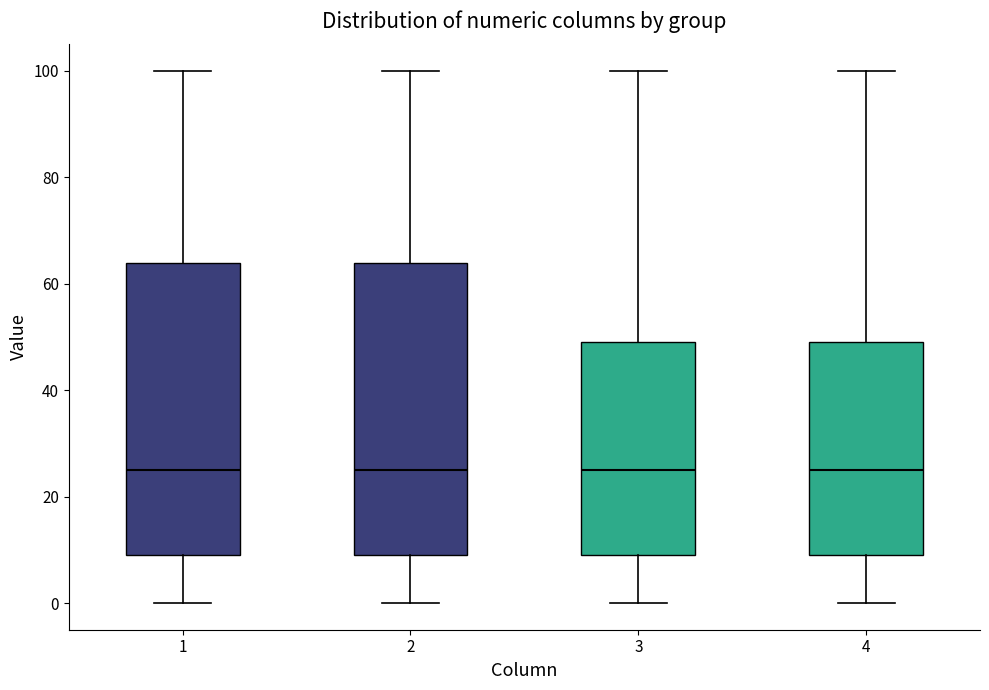

Reading left to right, read every box against the y-axis: the position of its median line, the range the box covers, and the ends of its whiskers. The values are not printed on the chart, so give them approximately, as read against the axis.

1: median 26, box 10 to 64, whiskers 0 to 100
2: median 26, box 10 to 64, whiskers 0 to 100
3: median 26, box 10 to 50, whiskers 0 to 100
4: median 26, box 10 to 50, whiskers 0 to 100